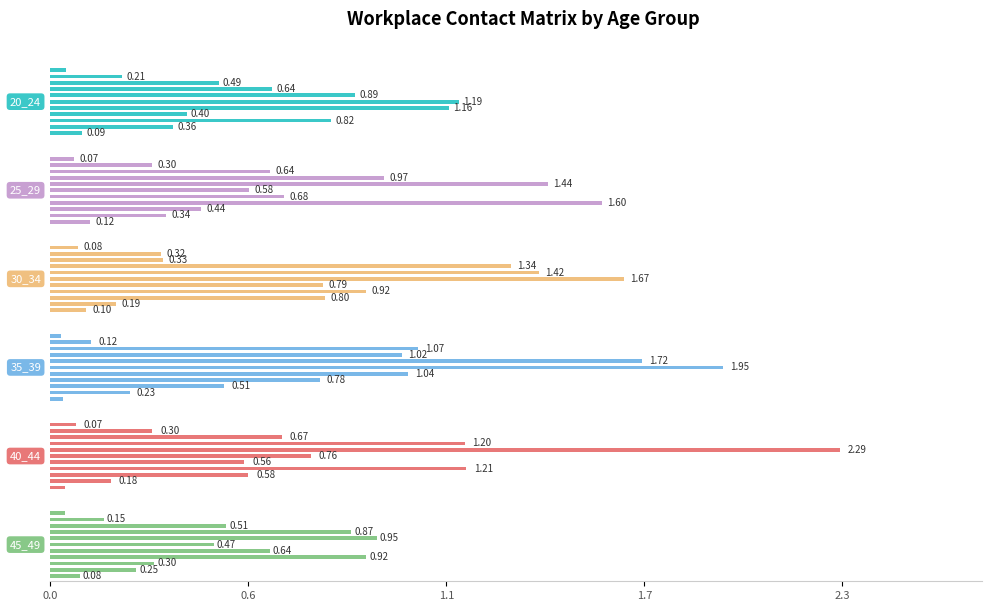

Between 1.7 and 5, which series saw the biggest shift?

35_39